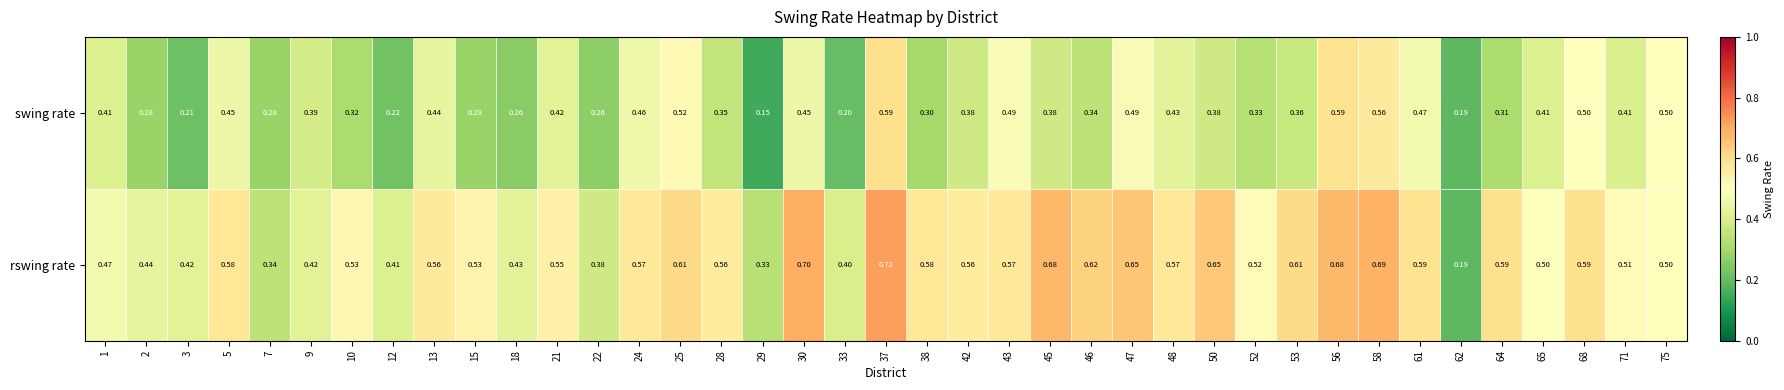

Which series has the widest spread of values?

rswing rate